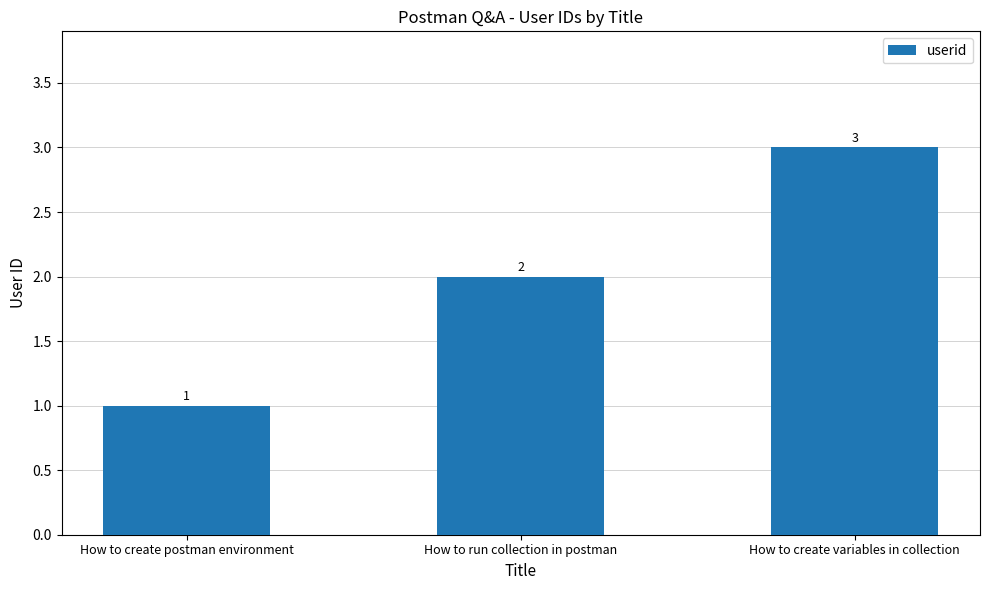

Rank the categories by value from lowest to highest.

How to create postman environment, How to run collection in postman, How to create variables in collection